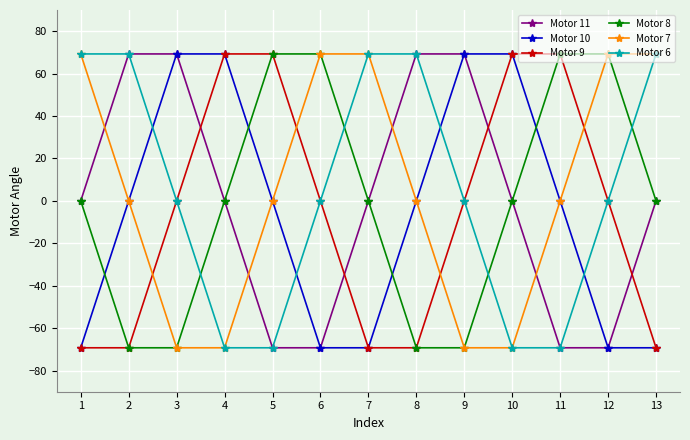

What is the difference between the highest and lowest values at 9?

138.6